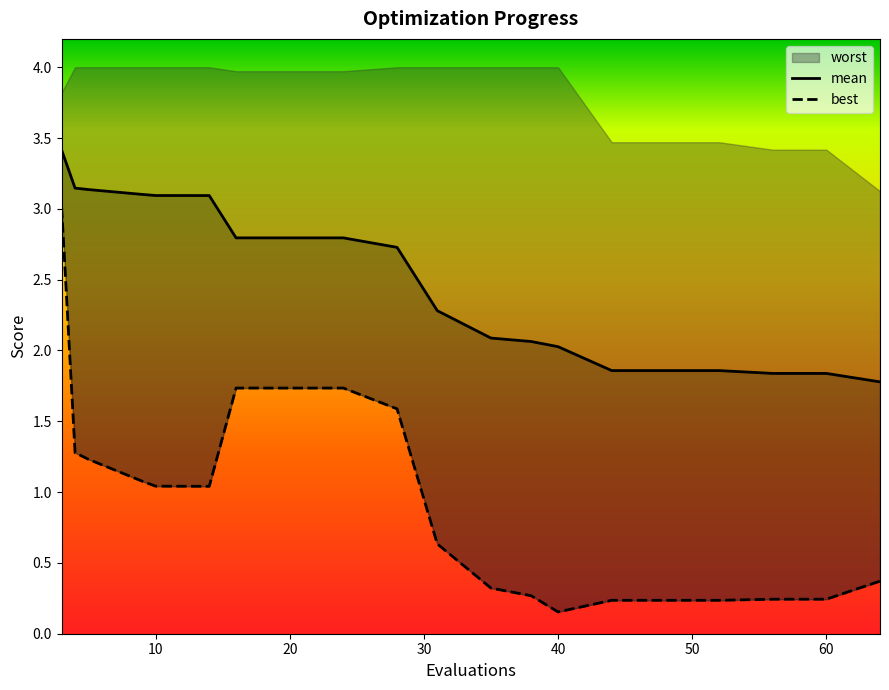

What is the minimum value for mean?

1.8